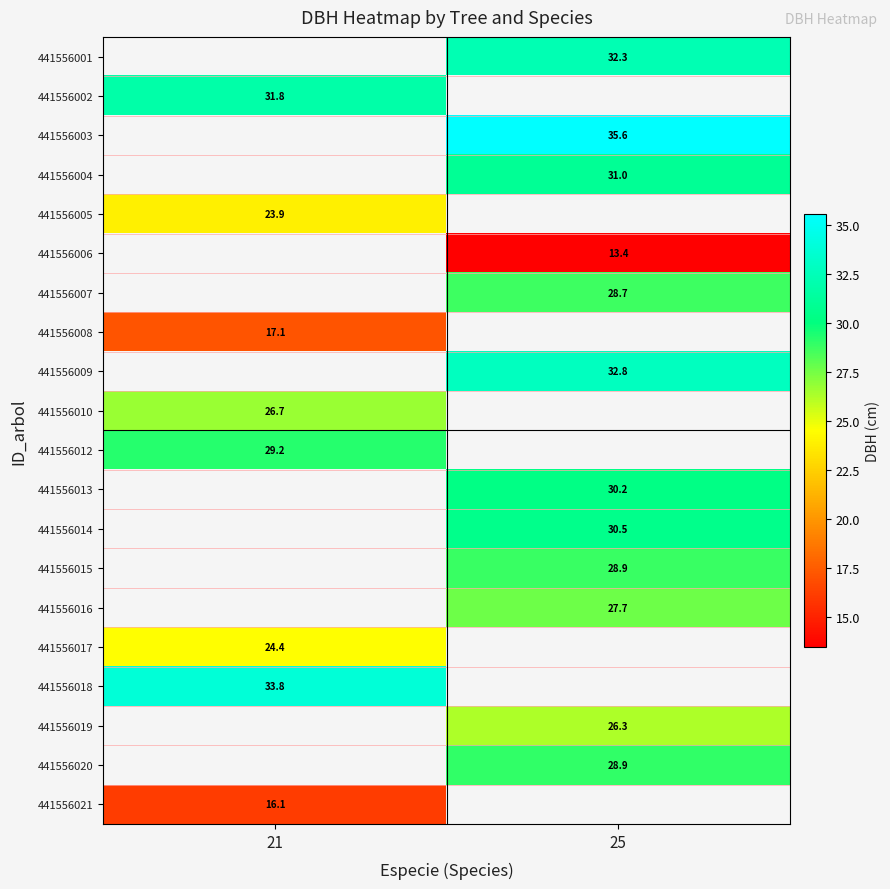

Is it true that 441556017 equals 24.4 at 21?

True